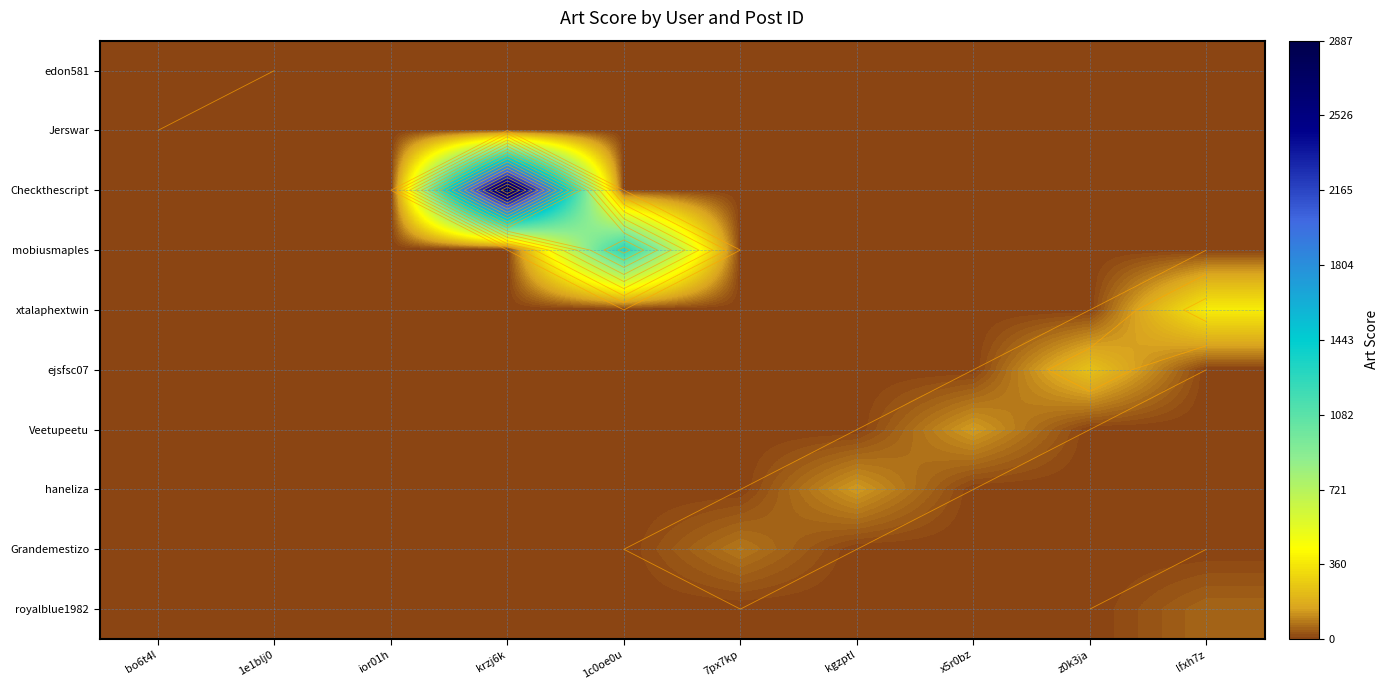

The value of xtalaphextwin at 1e1blj0 is 161. True or false?

False